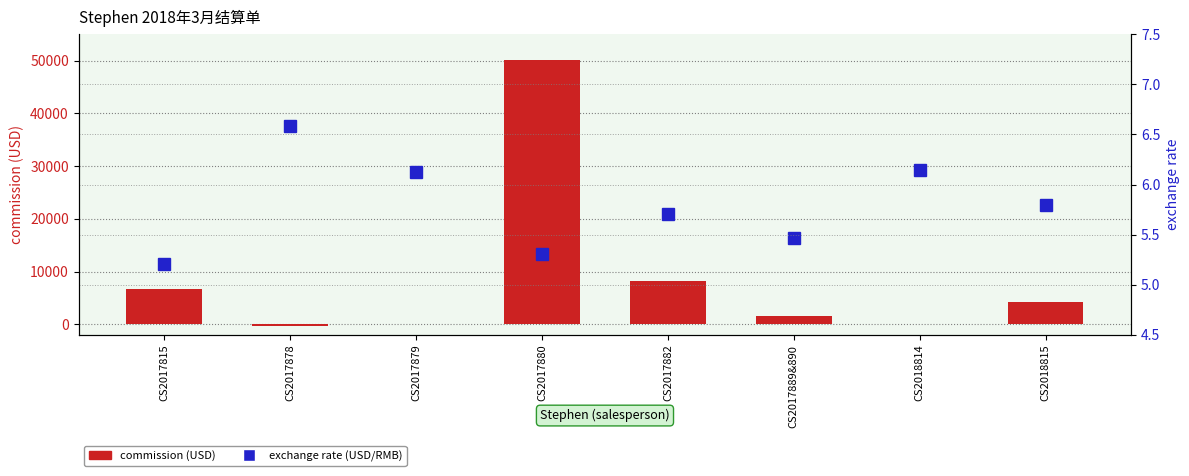

Reading left to right, extract all data points from this chart.

commission (USD): 6687.2	-325.5	77.0	50074.7	8295.0	1637.5	131.2	4256.7
exchange rate (USD/RMB): 5.2	6.6	6.1	5.3	5.7	5.5	6.1	5.8